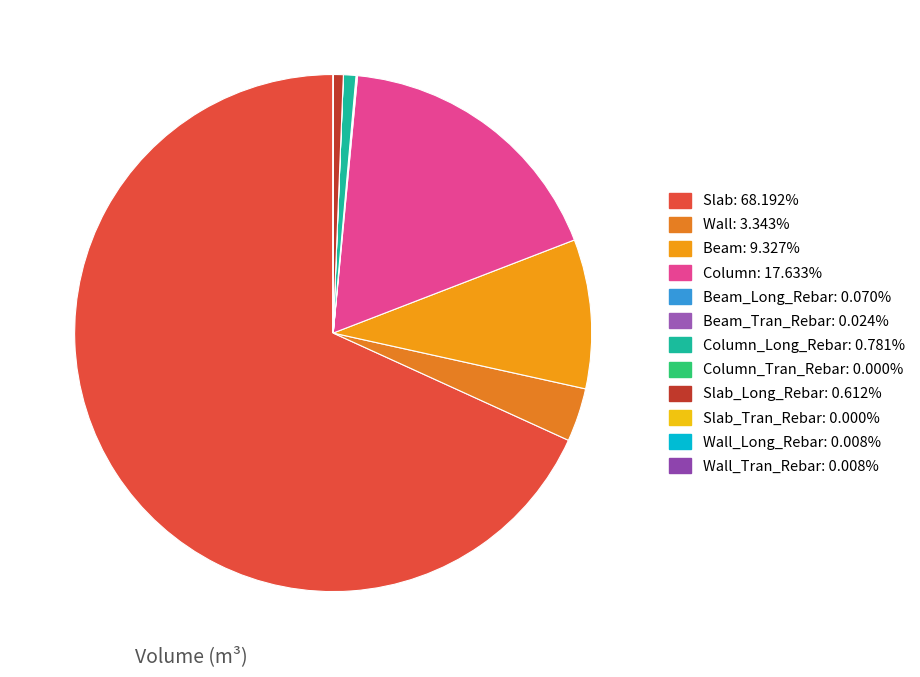

To the nearest percent, what is the average slice percentage?

8%